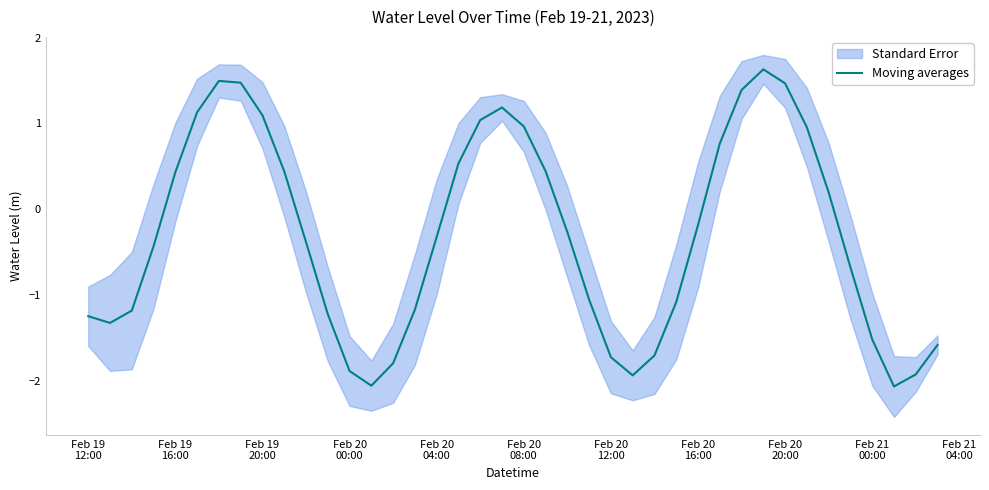

How many data points does each series have?

40